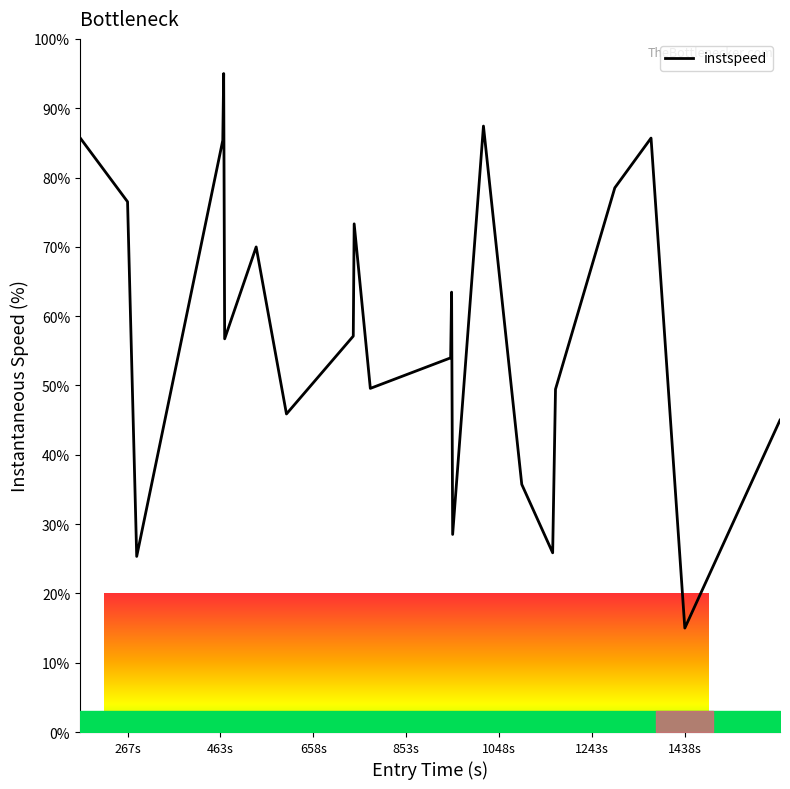

What is the difference between the maximum and minimum values?

80.0